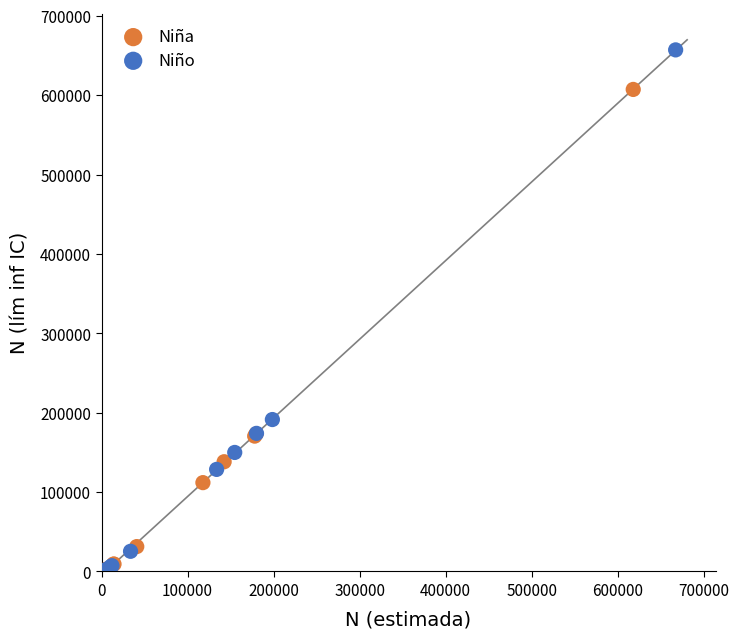

Which series has the largest Y range (max minus min)?

Niño